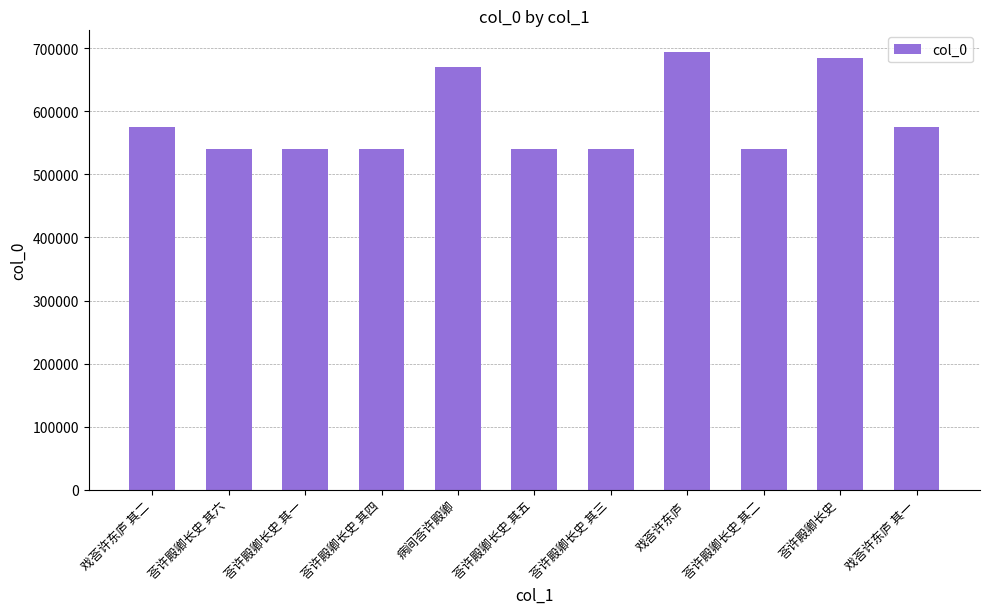

What is the value of the 3rd bar from the left?

540305